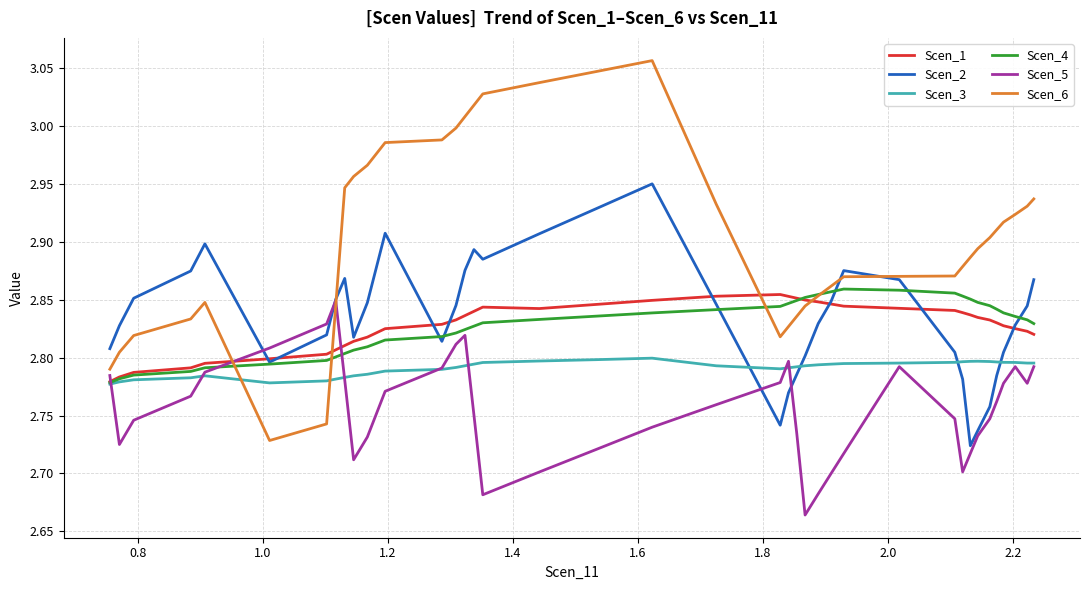

Which series has the largest total across all categories?

Scen_6